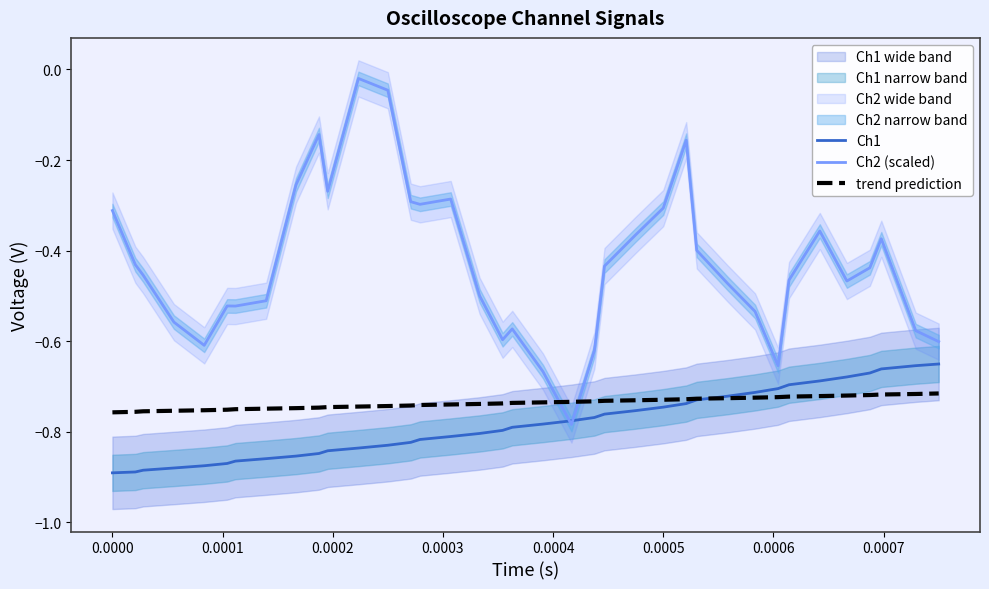

After their last crossing, which series has the higher values: trend prediction or Ch2 (scaled)?

Ch2 (scaled)